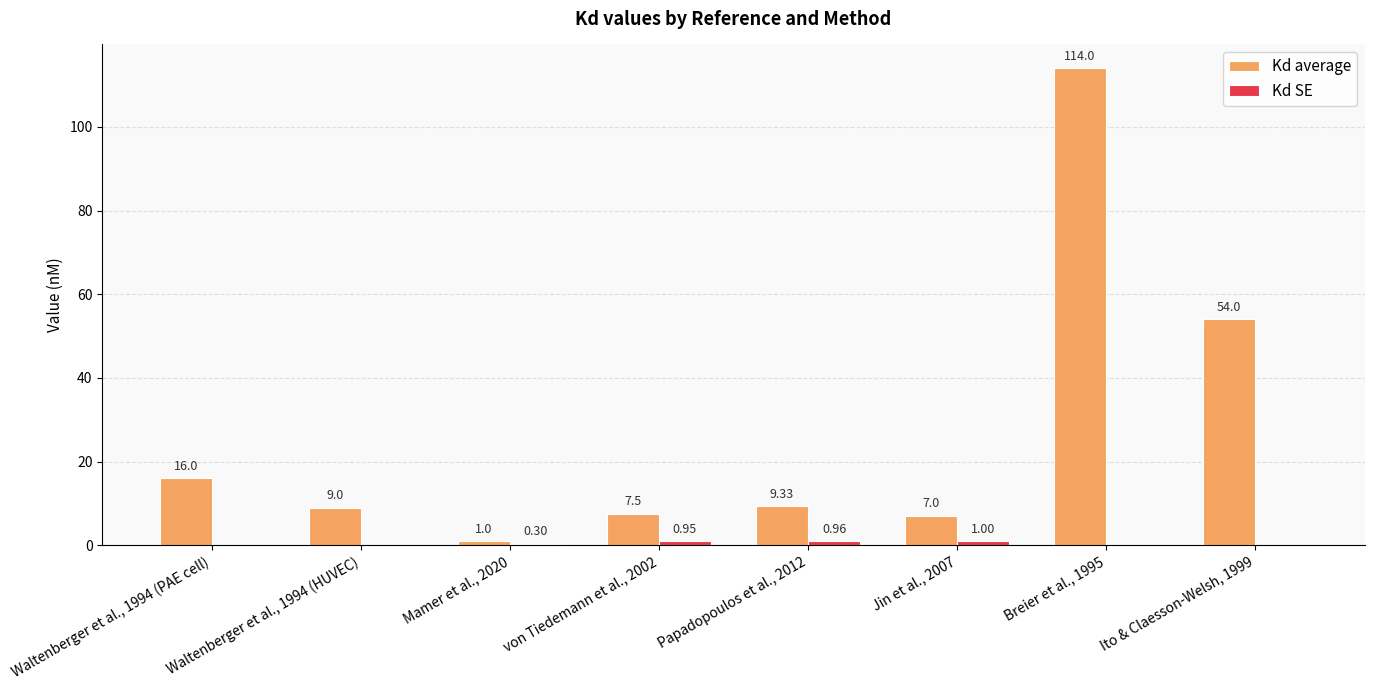

What is the total value across all series at Breier et al., 1995?

114.0